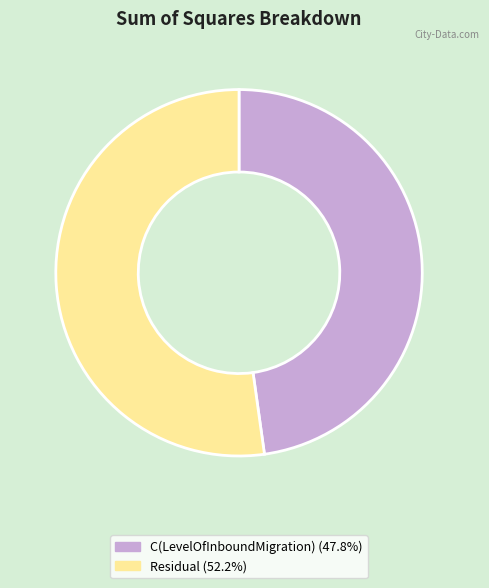

Is the sum of C(LevelOfInboundMigration) and Residual greater than half?

Yes